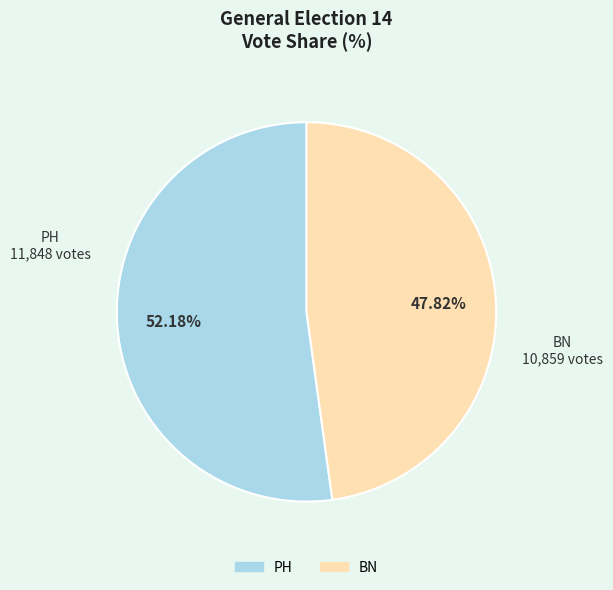

Is it true that BN is 34% of the pie?

False